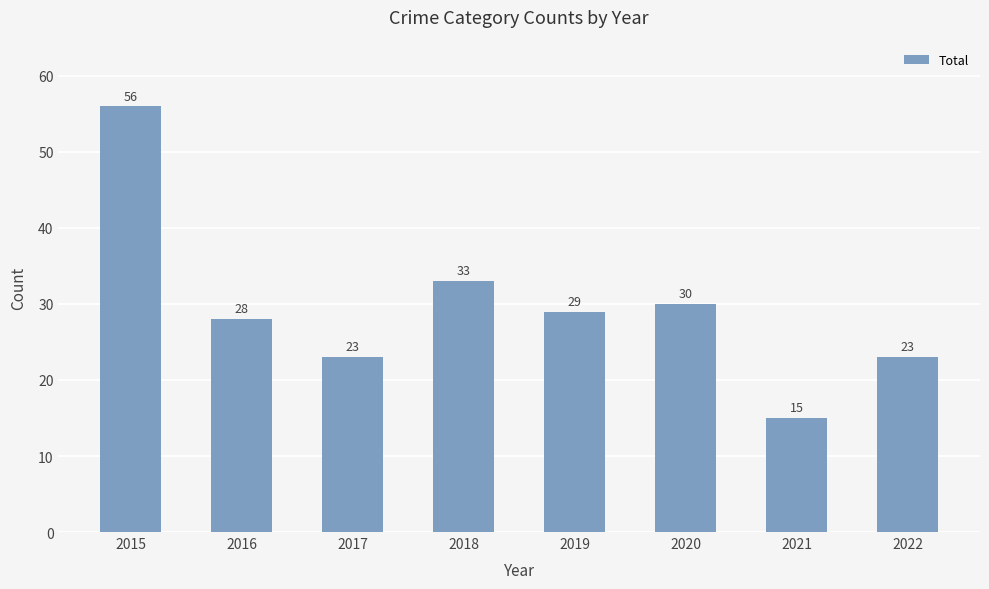

What is the sum of the values at 2018 and 2015?

89